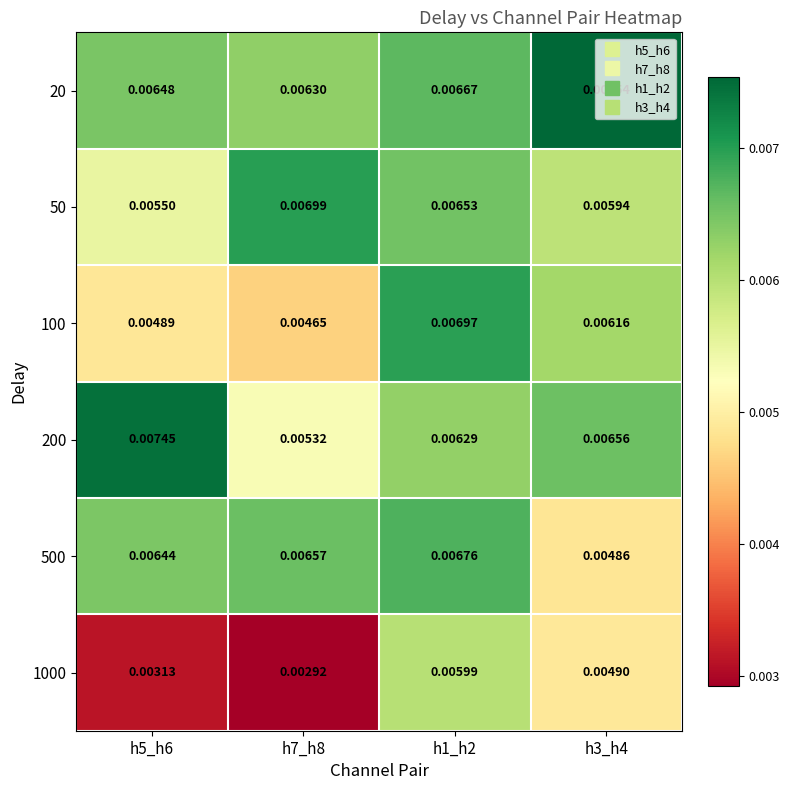

Is the value of 100 at h7_h8 greater than the value of 200 at h5_h6?

No